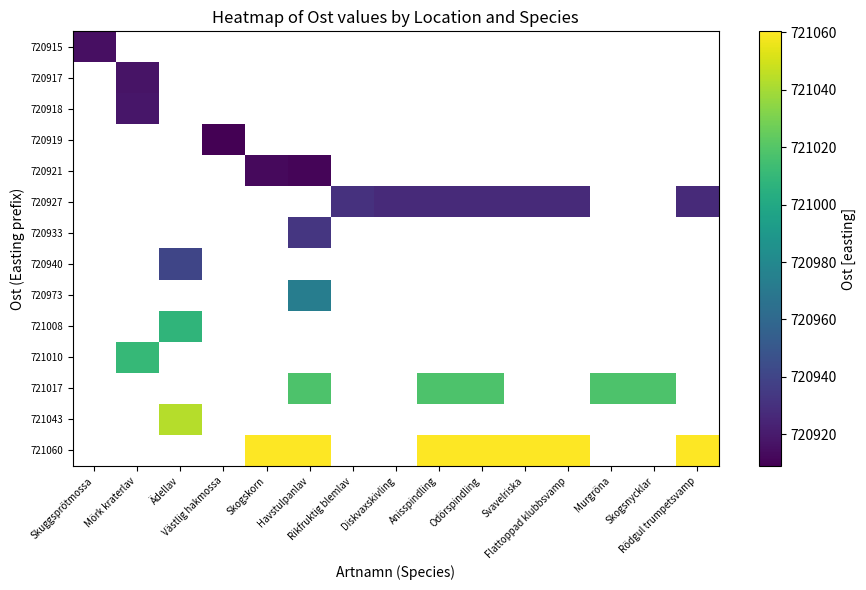

At how many categories does at least one series exceed 720982?

11